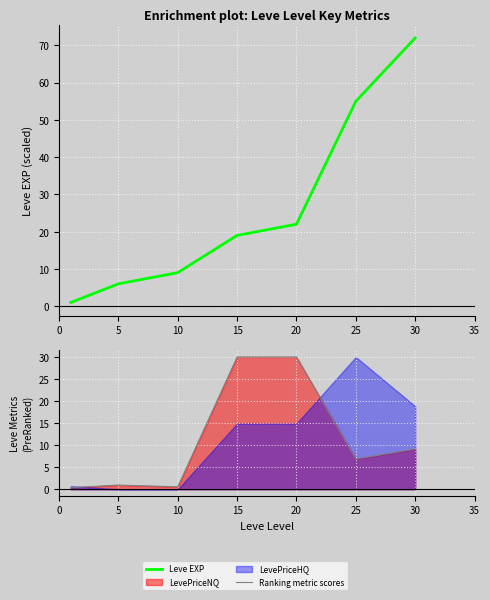

What is the sum of the Ranking metric scores values at 15 and 0?

30.4